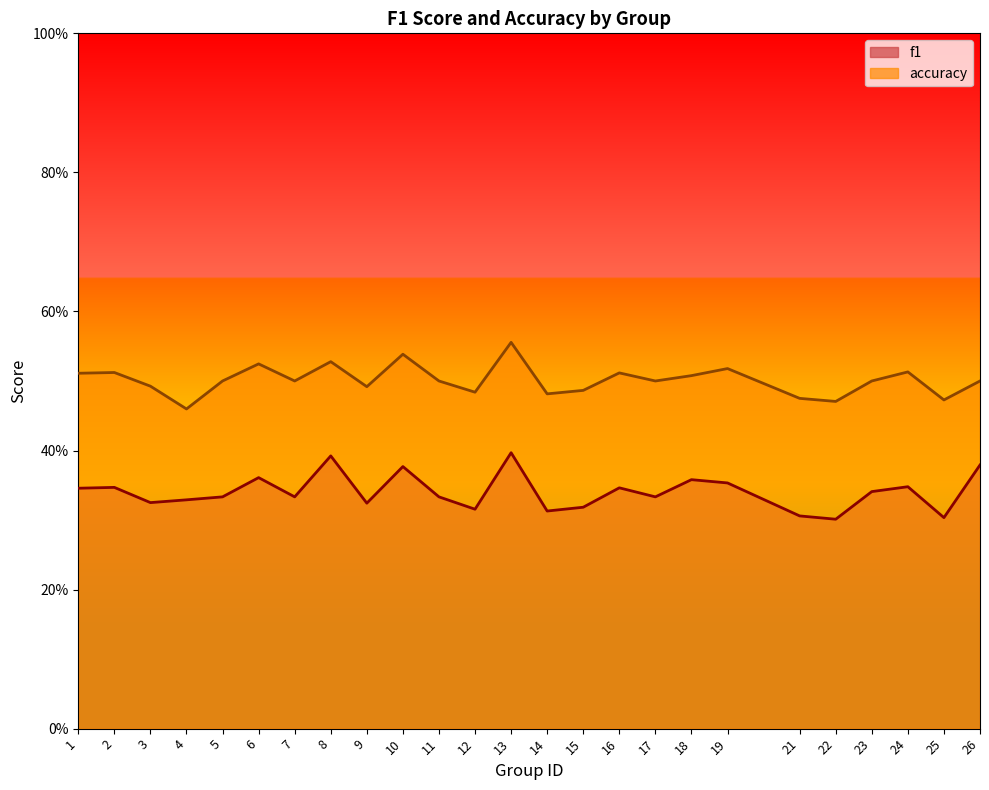

What is the approximate value of f1 at 13?

0.4